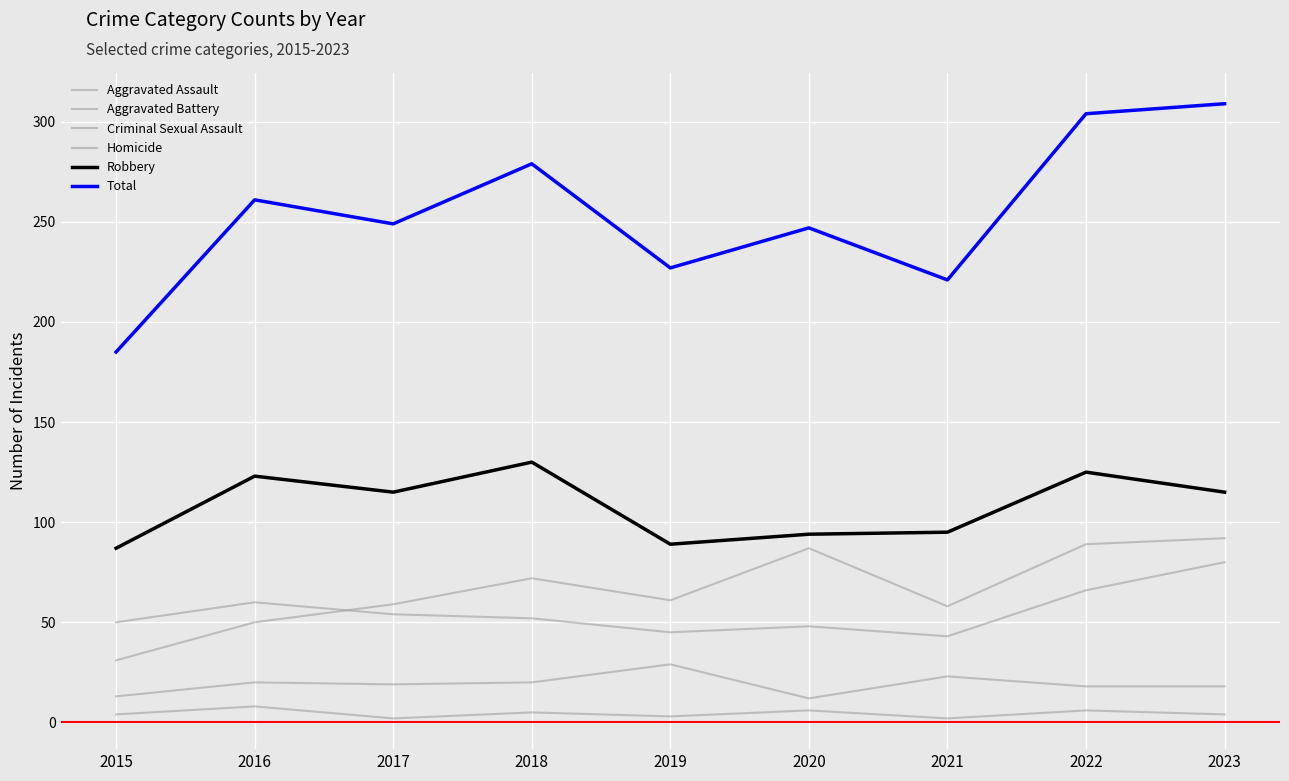

Does the chart display data point markers on the line(s)?

No